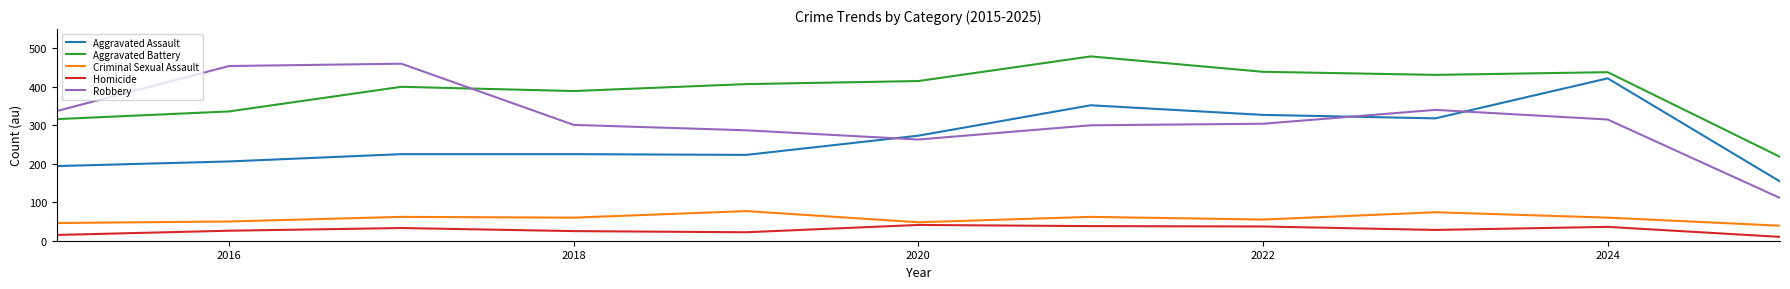

What is the difference between the maximum and minimum values in the Homicide series?

31